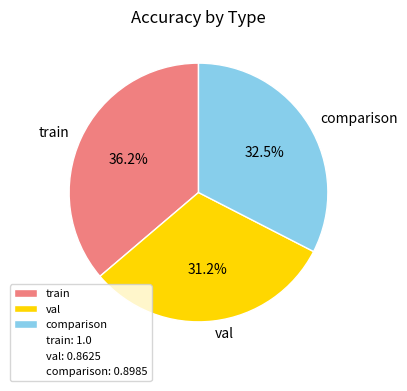

Does train represent more than half of the total?

No